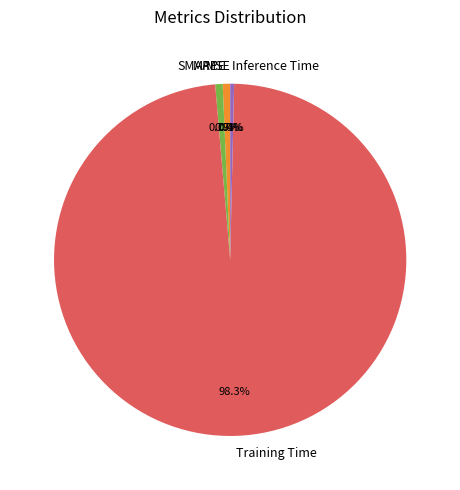

Is the sum of Training Time and MAPE greater than half?

Yes